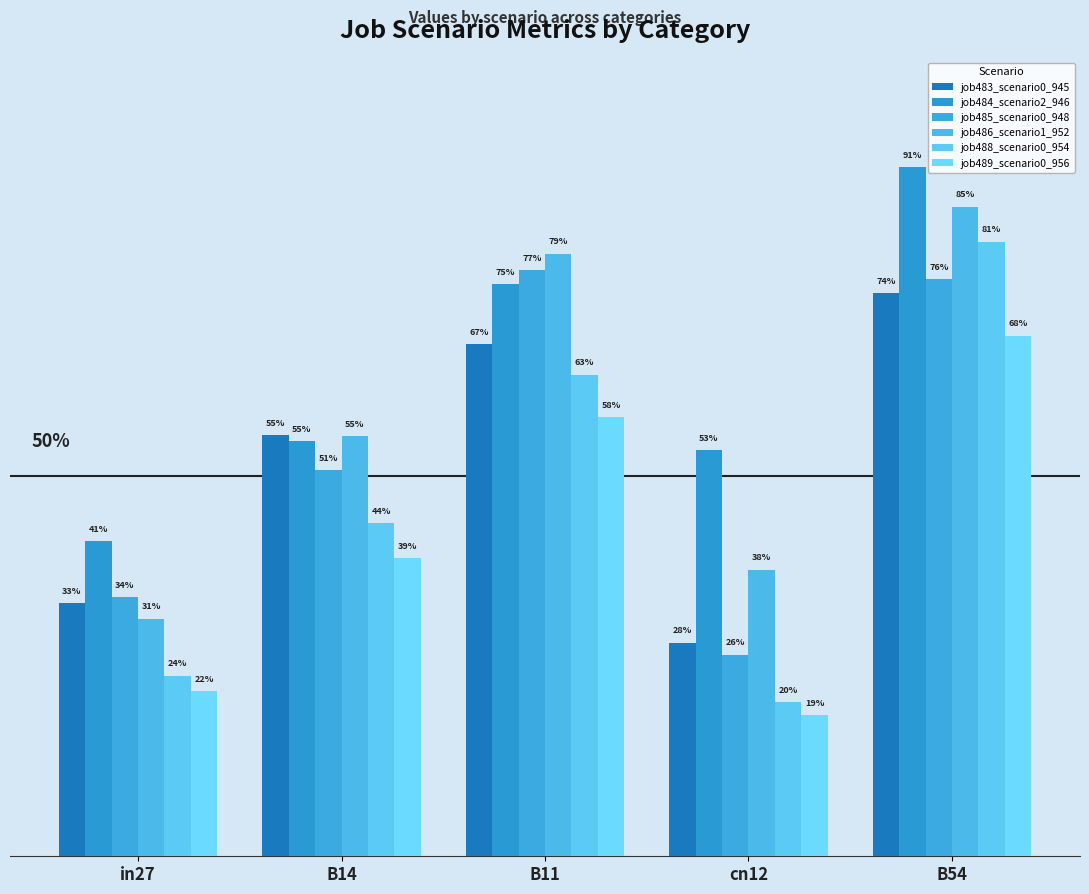

List the labels in order of job485_scenario0_948 value, smallest first.

cn12, in27, B14, B54, B11